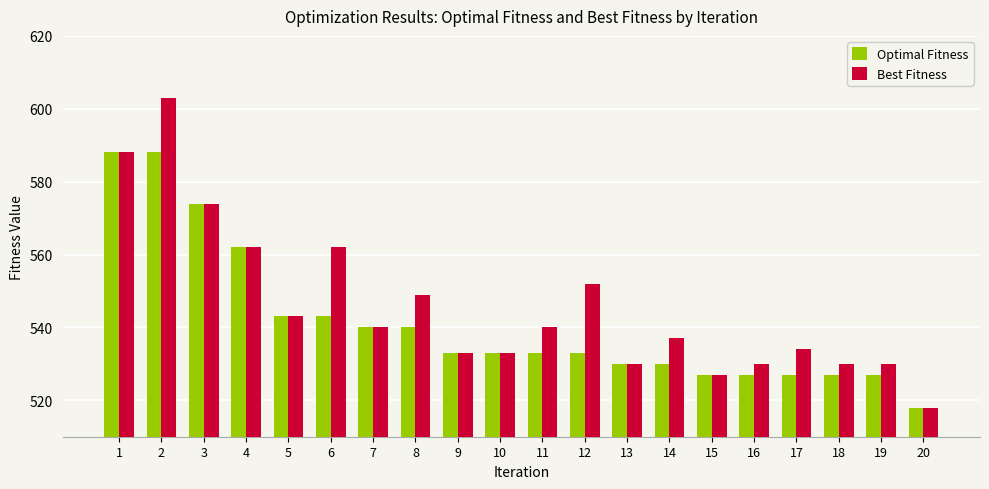

How many data points does each series have?

20